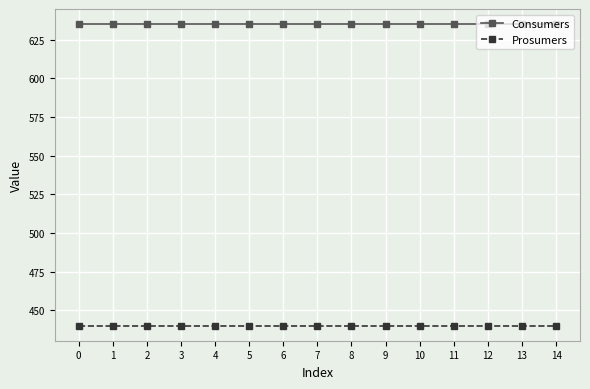

What is the smallest value displayed?

440